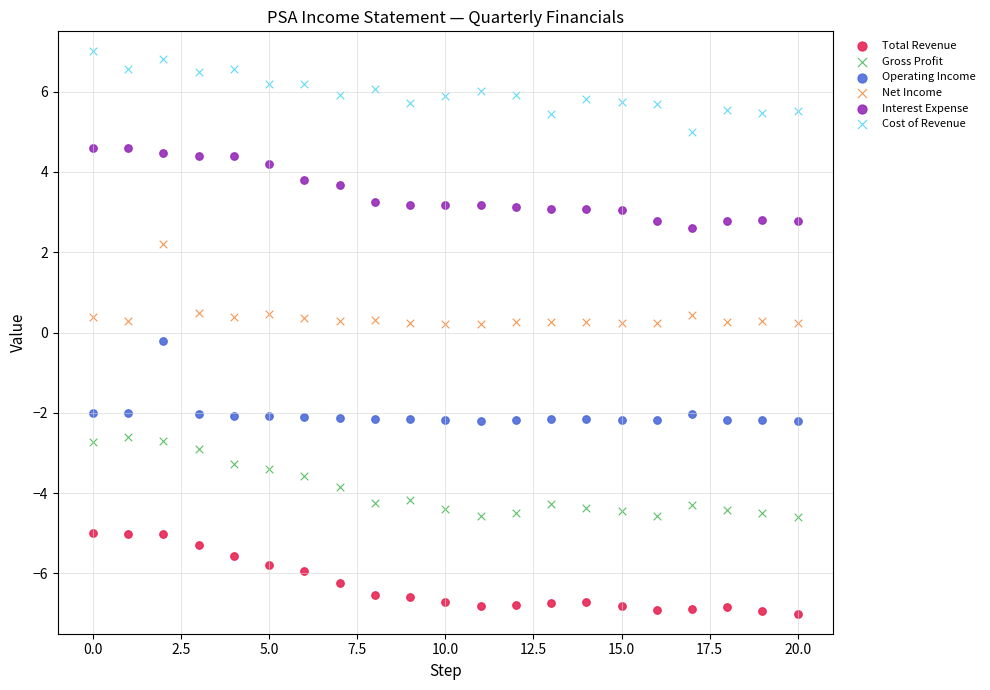

Which series reaches the minimum Y coordinate?

Total Revenue